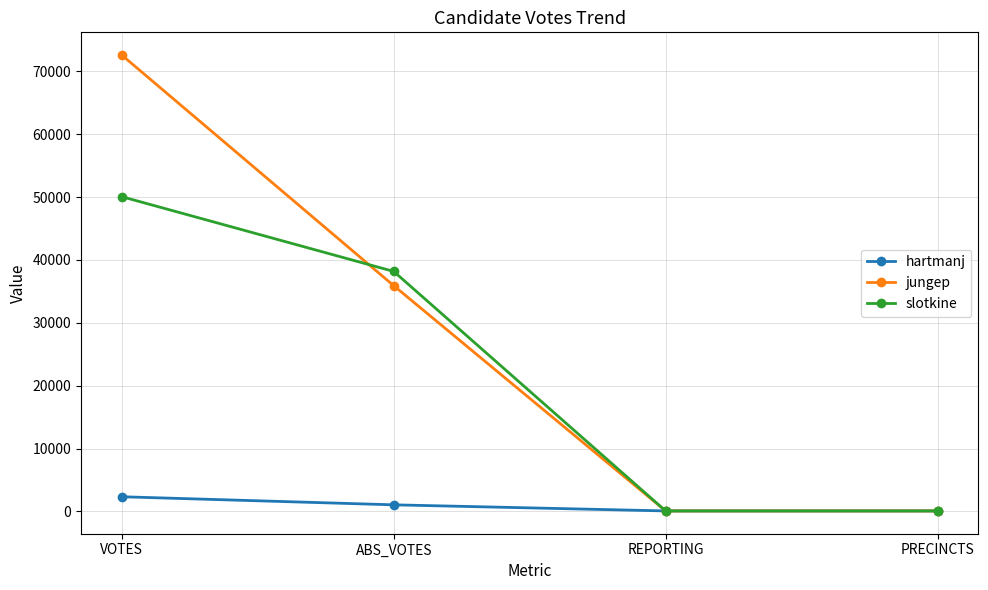

Reading left to right, what are all the values shown in this chart?

hartmanj: 2336	1051	80	80
jungep: 72590	35912	80	80
slotkine: 50070	38180	80	80